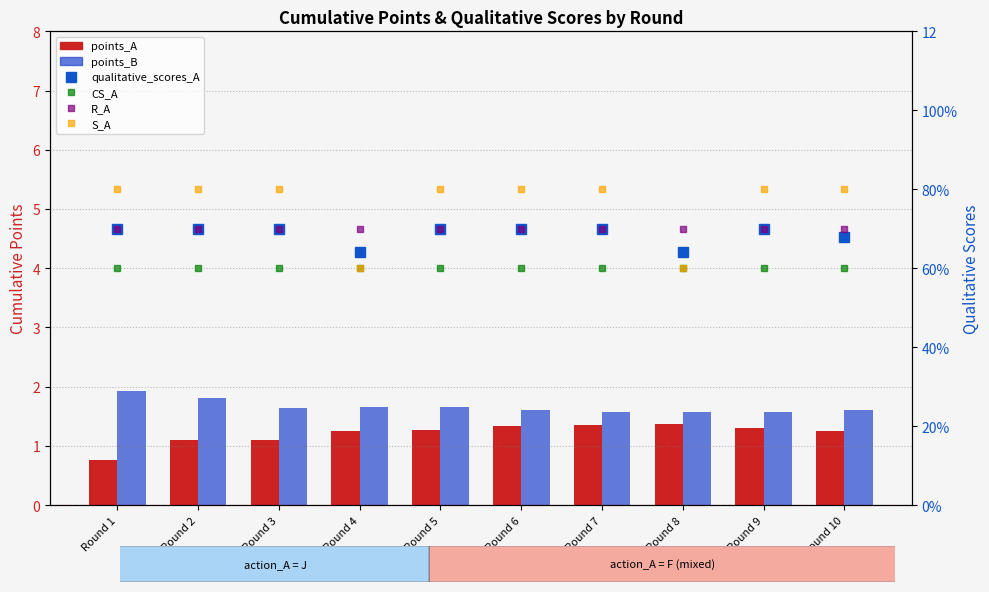

What is the value of the points_A bar at the 9th from the left?

1.3